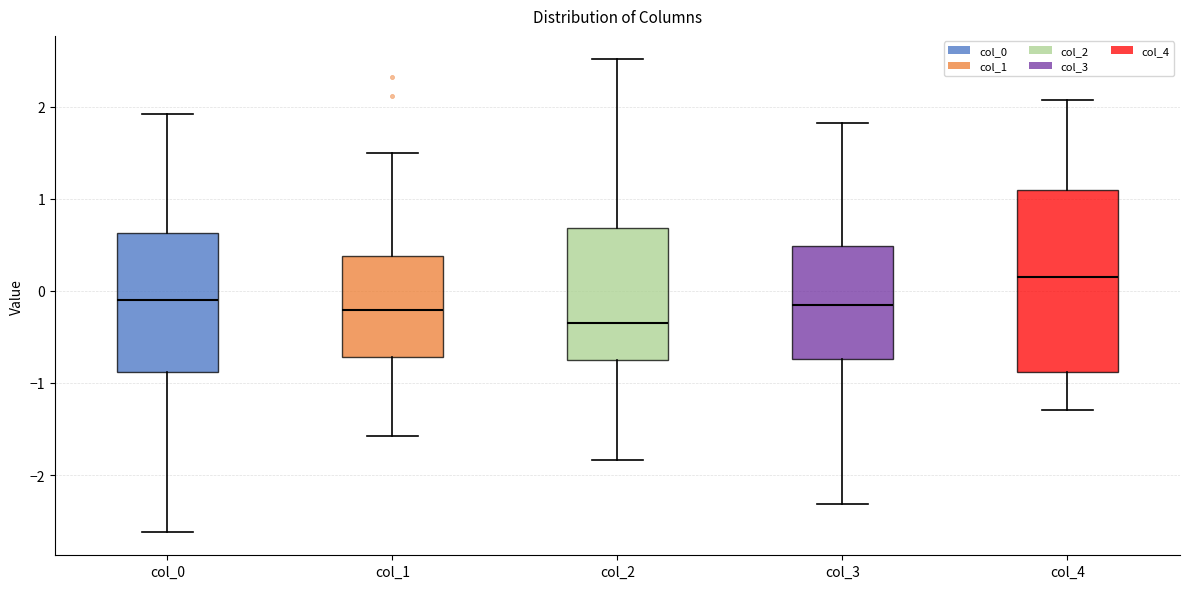

Reading left to right, transcribe this box plot: for each box, give where its median line is, the range the box spans, and where its two whiskers end, as read against the y-axis. The values are not printed on the chart, so give them approximately, as read against the axis.

col_0: median -0.1, box -0.9 to 0.6, whiskers -2.6 to 1.9
col_1: median -0.2, box -0.7 to 0.4, whiskers -1.6 to 1.5
col_2: median -0.3, box -0.7 to 0.7, whiskers -1.8 to 2.5
col_3: median -0.1, box -0.7 to 0.5, whiskers -2.3 to 1.8
col_4: median 0.2, box -0.9 to 1.1, whiskers -1.3 to 2.1